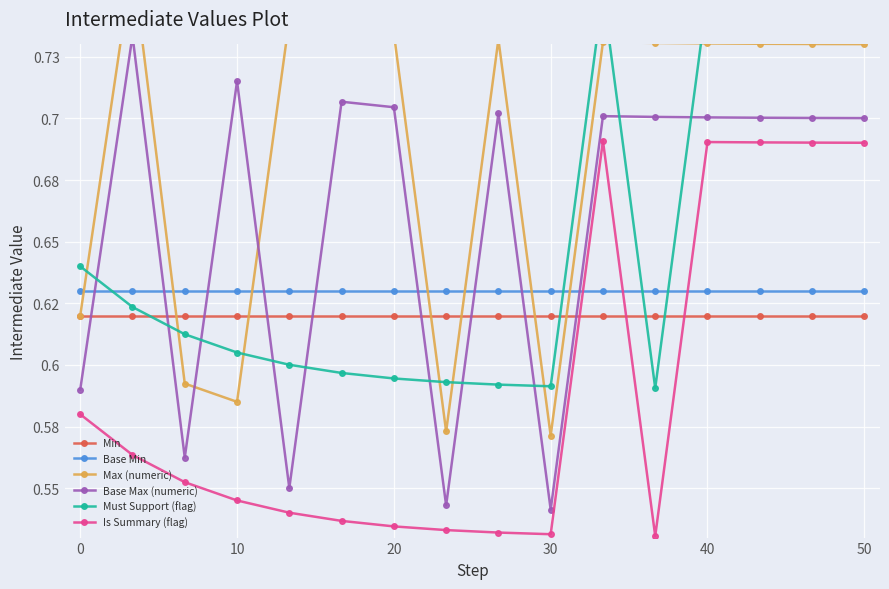

Reading left to right, extract all data points from this chart.

Min: 0.6	0.6	0.6	0.6	0.6	0.6	0.6	0.6	0.6	0.6	0.6	0.6	0.6	0.6	0.6	0.6
Base Min: 0.6	0.6	0.6	0.6	0.6	0.6	0.6	0.6	0.6	0.6	0.6	0.6	0.6	0.6	0.6	0.6
Max (numeric): 0.6	0.8	0.6	0.6	0.7	0.7	0.7	0.6	0.7	0.6	0.7	0.7	0.7	0.7	0.7	0.7
Base Max (numeric): 0.6	0.7	0.6	0.7	0.6	0.7	0.7	0.5	0.7	0.5	0.7	0.7	0.7	0.7	0.7	0.7
Must Support (flag): 0.6	0.6	0.6	0.6	0.6	0.6	0.6	0.6	0.6	0.6	0.8	0.6	0.8	0.8	0.8	0.8
Is Summary (flag): 0.6	0.6	0.6	0.5	0.5	0.5	0.5	0.5	0.5	0.5	0.7	0.5	0.7	0.7	0.7	0.7